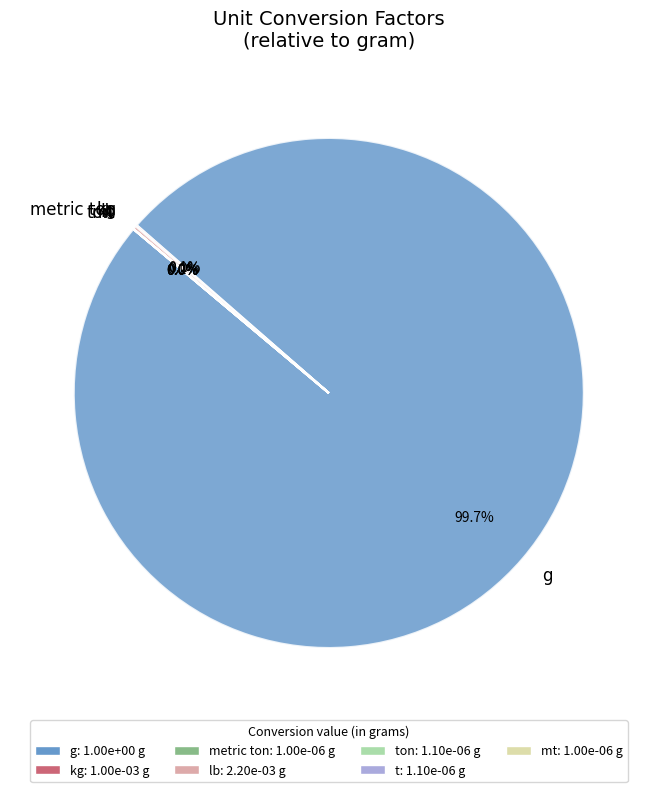

How many slices are in this pie chart?

7